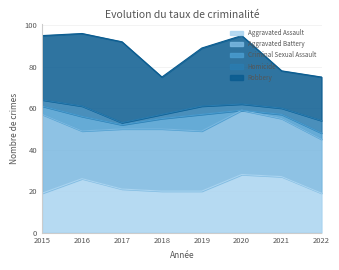

How many Criminal Sexual Assault values are between 2 and 7?

6